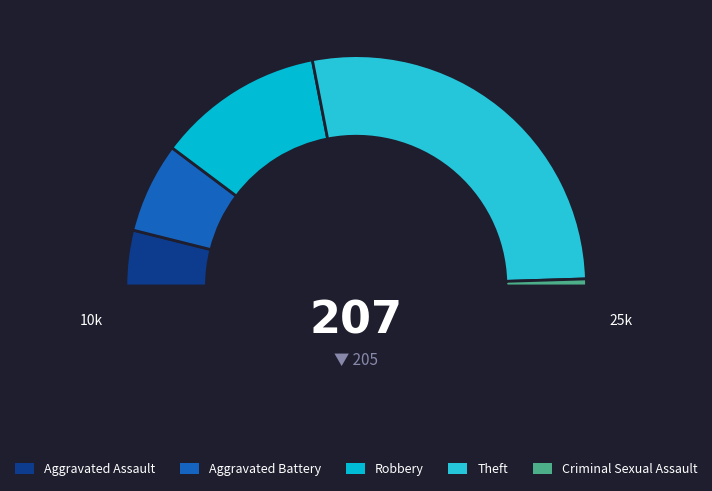

To the nearest percent, what is the difference between the Robbery and Aggravated Battery slice percentages?

11%